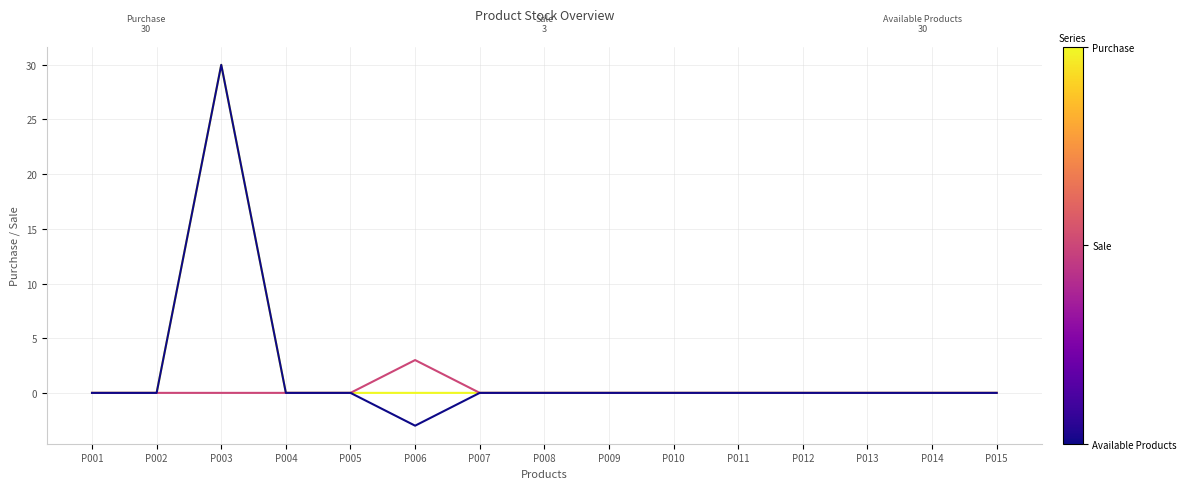

Which category has the highest value across all series?

P003